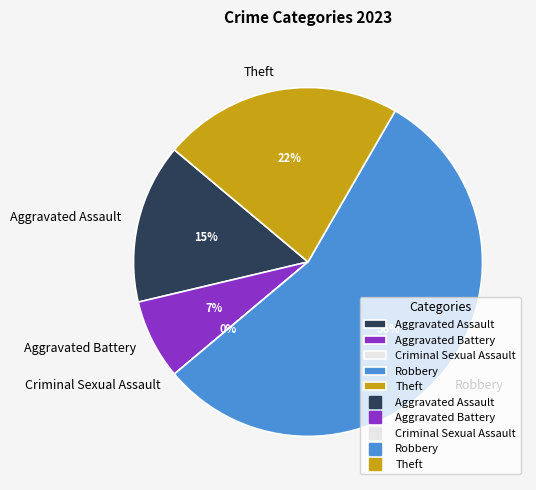

Does Theft represent more than half of the total?

No